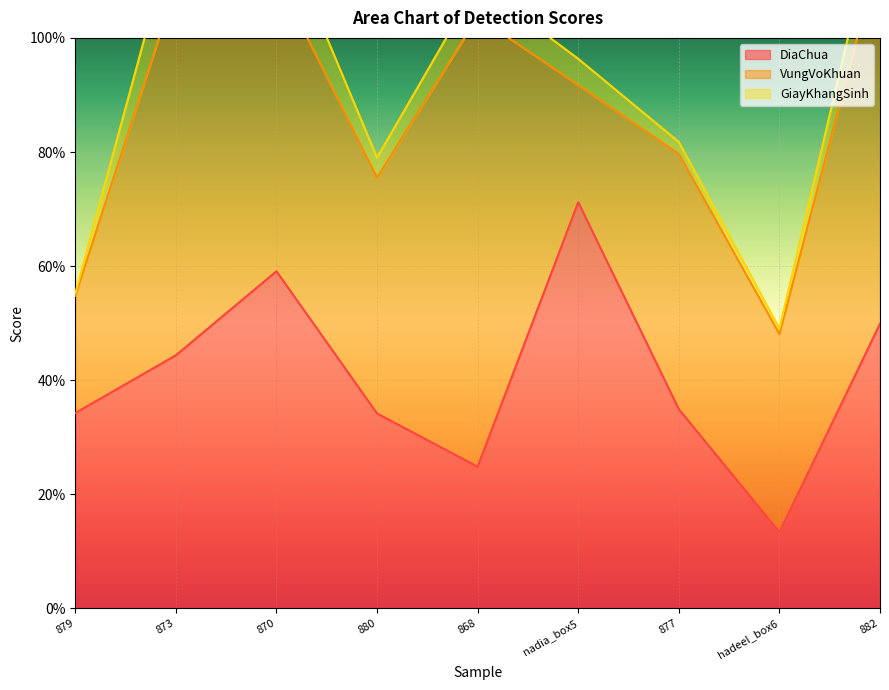

Does the chart display data point markers on the line(s)?

No